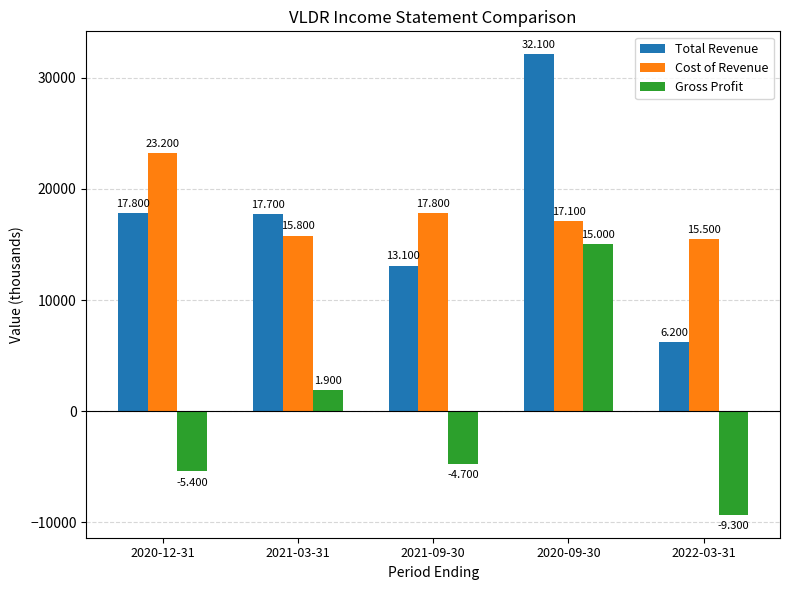

Are the bars grouped side by side (vs. stacked)?

Yes